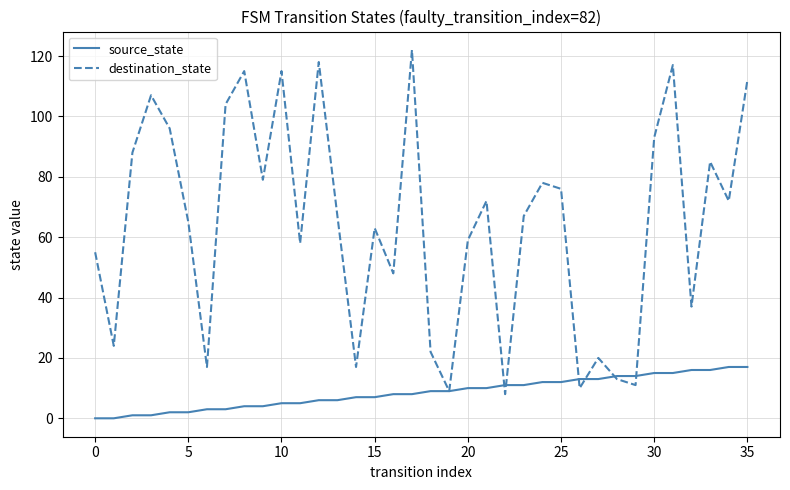

Reading right to left, extract all data points from this chart.

source_state: 17	17	16	16	15	15	14	14	13	13	12	12	11	11	10	10	9	9	8	8	7	7	6	6	5	5	4	4	3	3	2	2	1	1	0	0
destination_state: 112	72	85	37	117	93	11	13	20	10	76	78	67	8	72	59	9	22	122	48	63	17	67	118	58	115	79	115	104	17	65	96	107	88	24	55